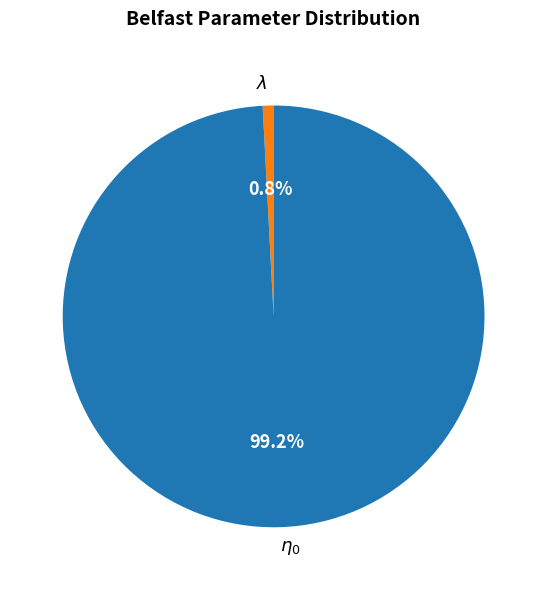

Does any single category account for the majority?

Yes